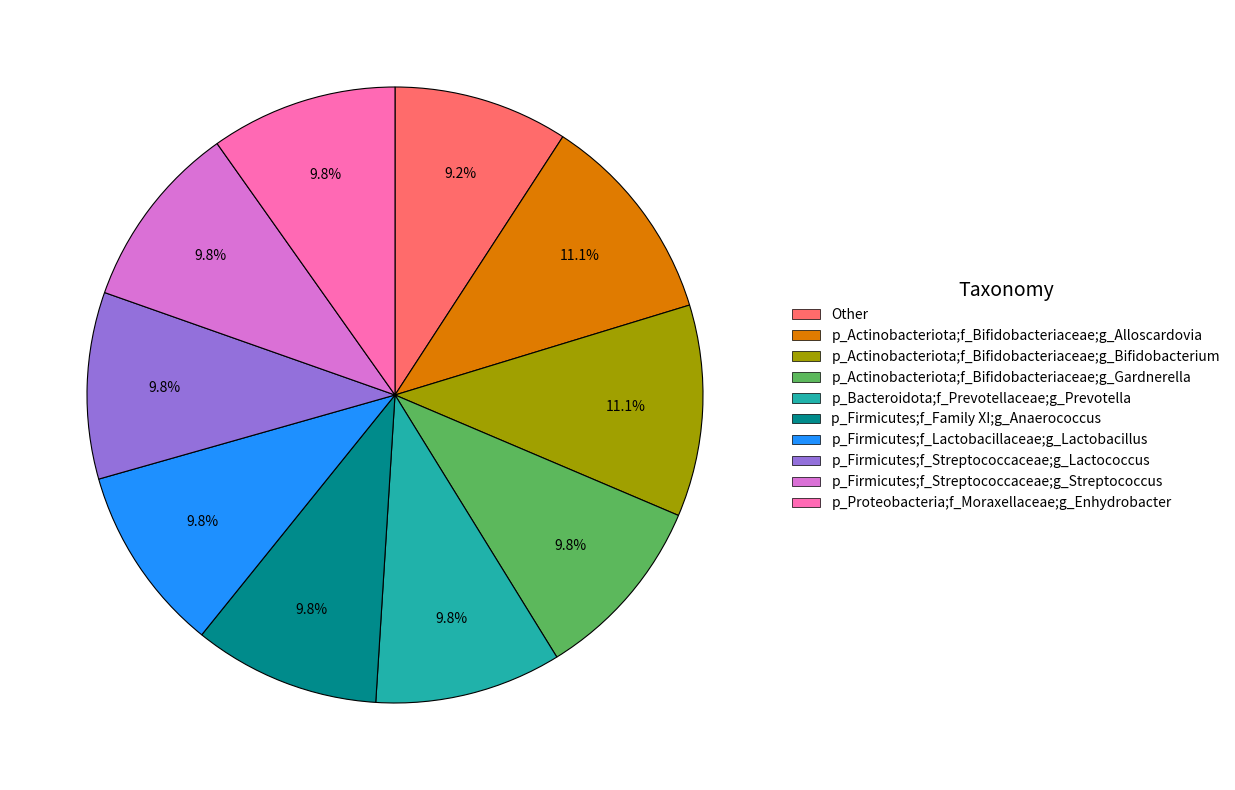

Is there a majority slice in this chart?

No